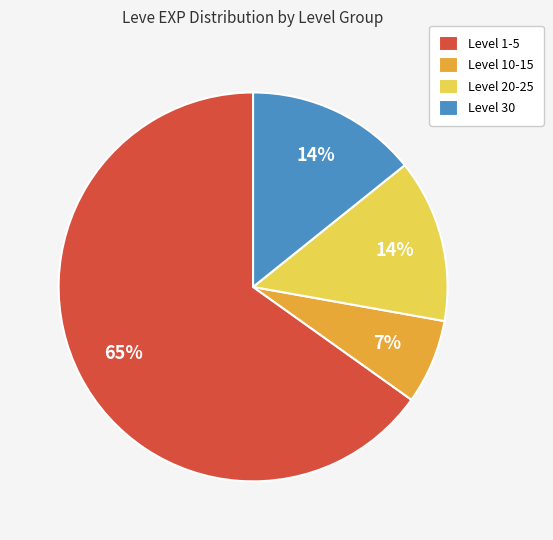

The Level 1-5 slice represents 77% of the pie. True or false?

False